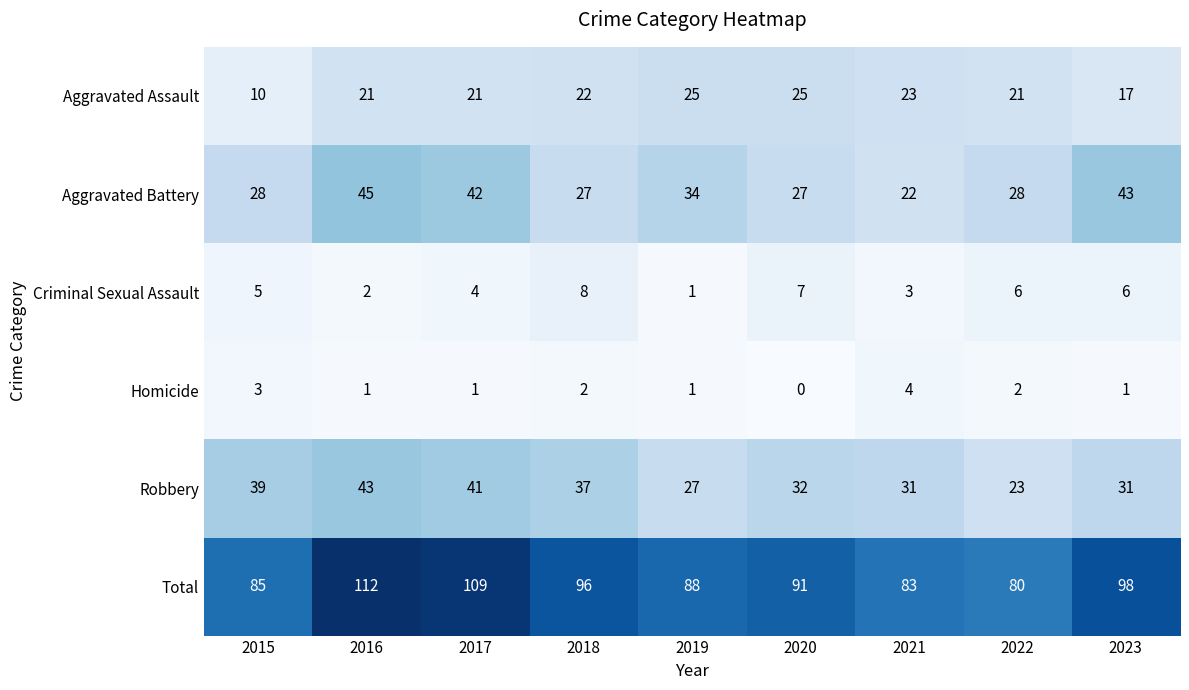

At which category does the chart reach its minimum across all series?

2020